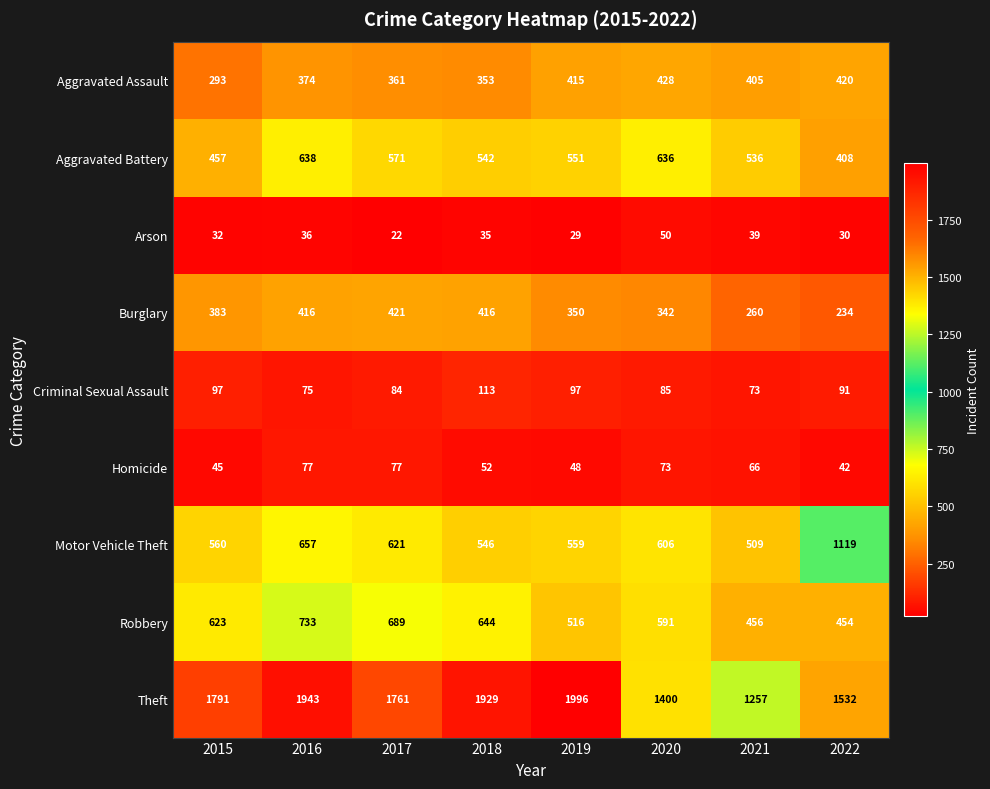

Which label corresponds to the smallest value in the chart?

2017